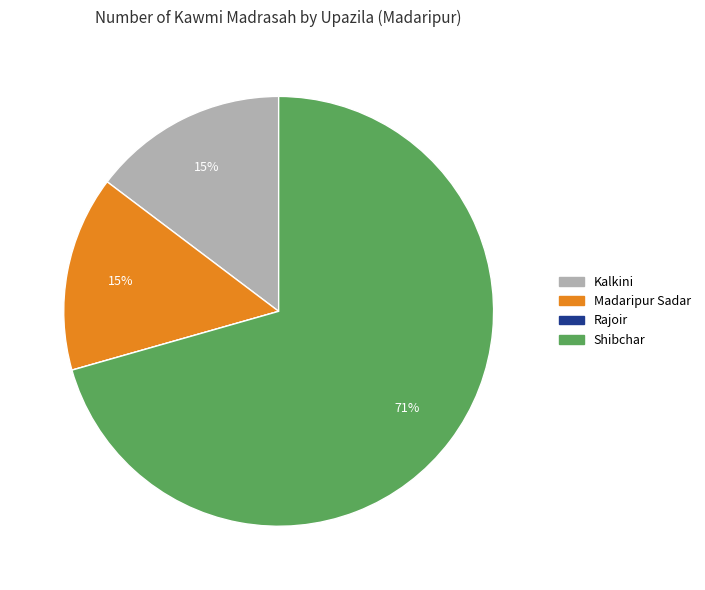

Combined, do Kalkini and Shibchar account for over 50%?

Yes